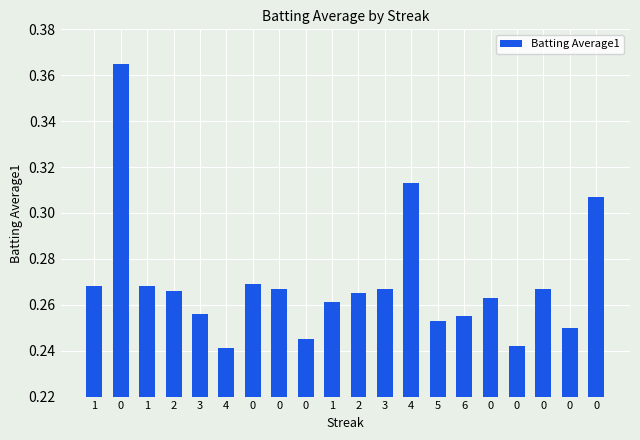

What is the greatest value displayed?

0.4